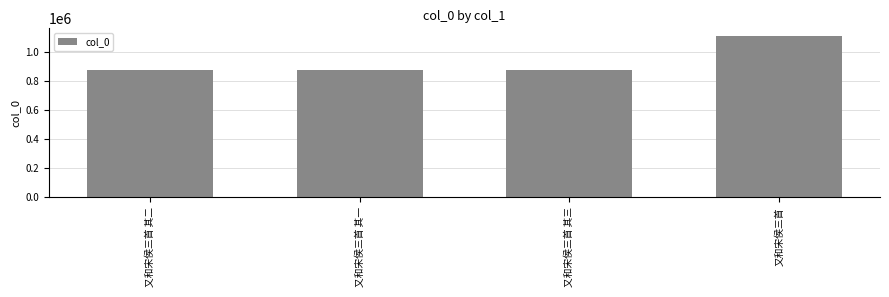

What is the change in value from 又和宋侯三首 其二 to 又和宋侯三首 其三?

-1